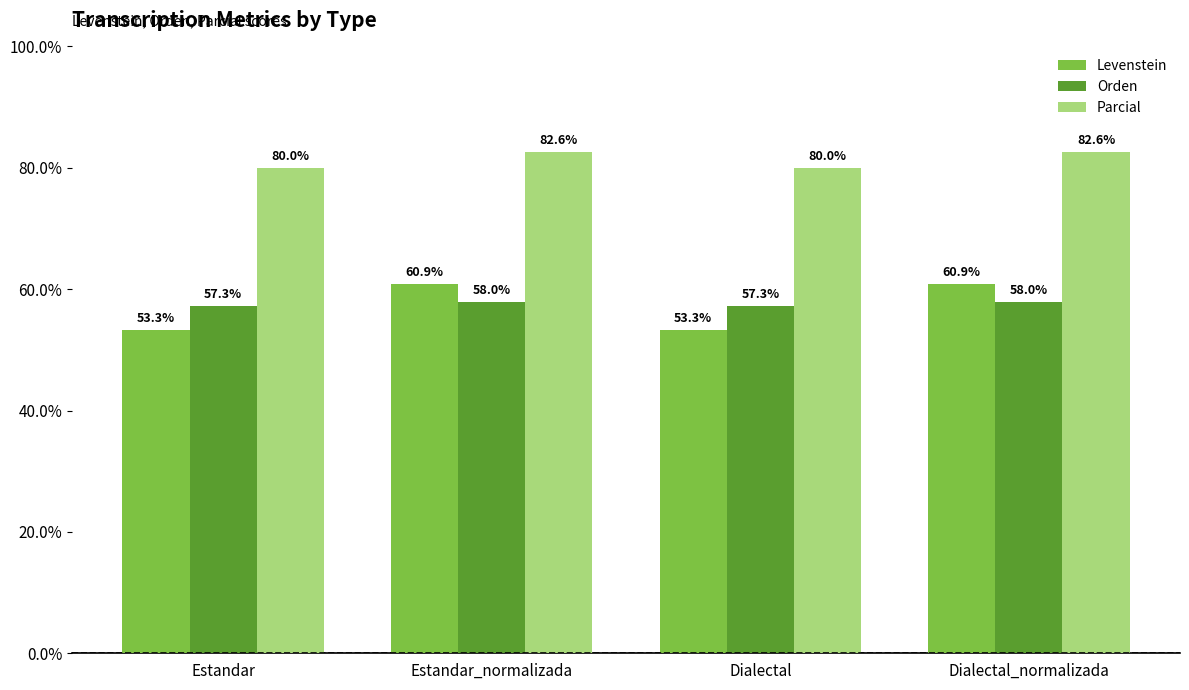

Is the value of Orden at Estandar_normalizada greater than the value of Levenstein at Dialectal_normalizada?

No